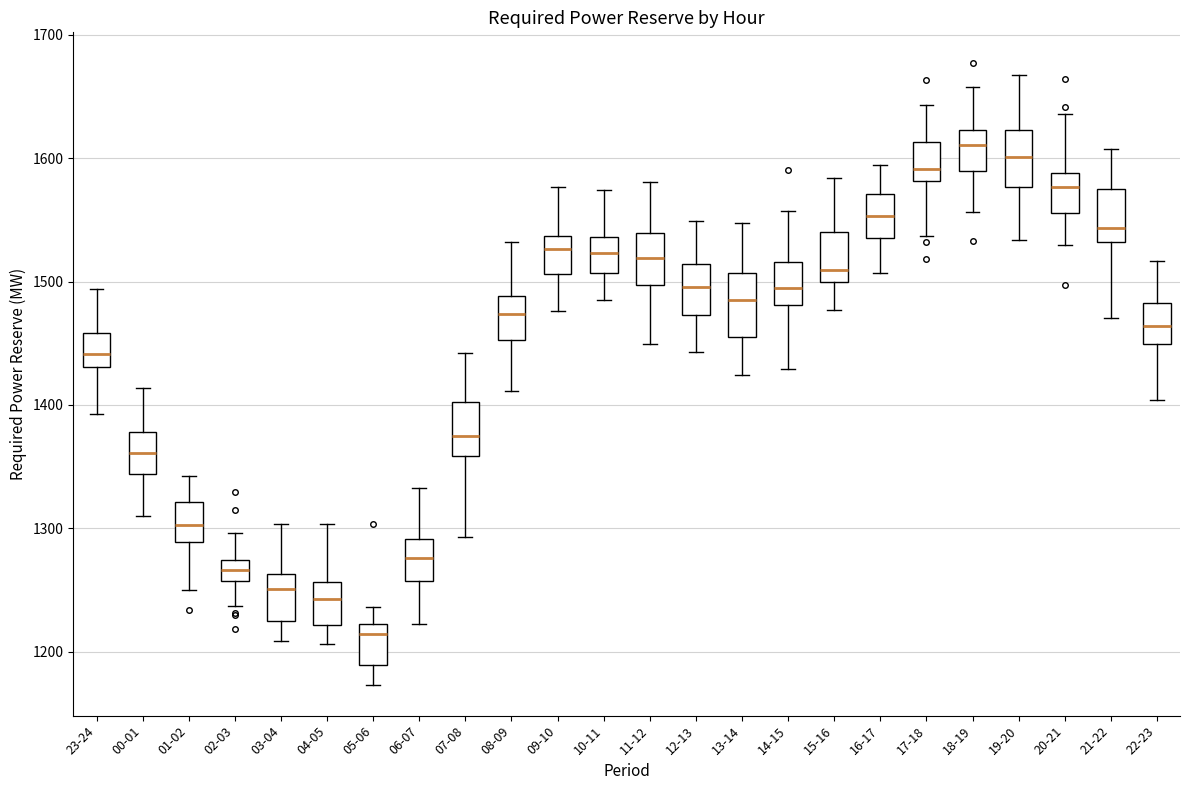

Which box's median line is the lowest?

05-06